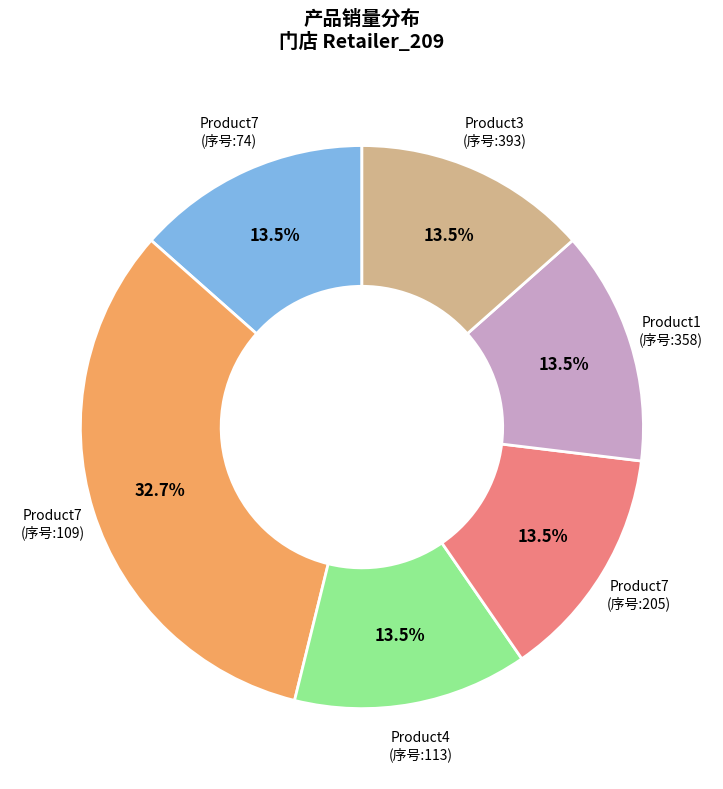

What is the total percentage of Product7 (序号:205) and Product3 (序号:393)?

26.9%